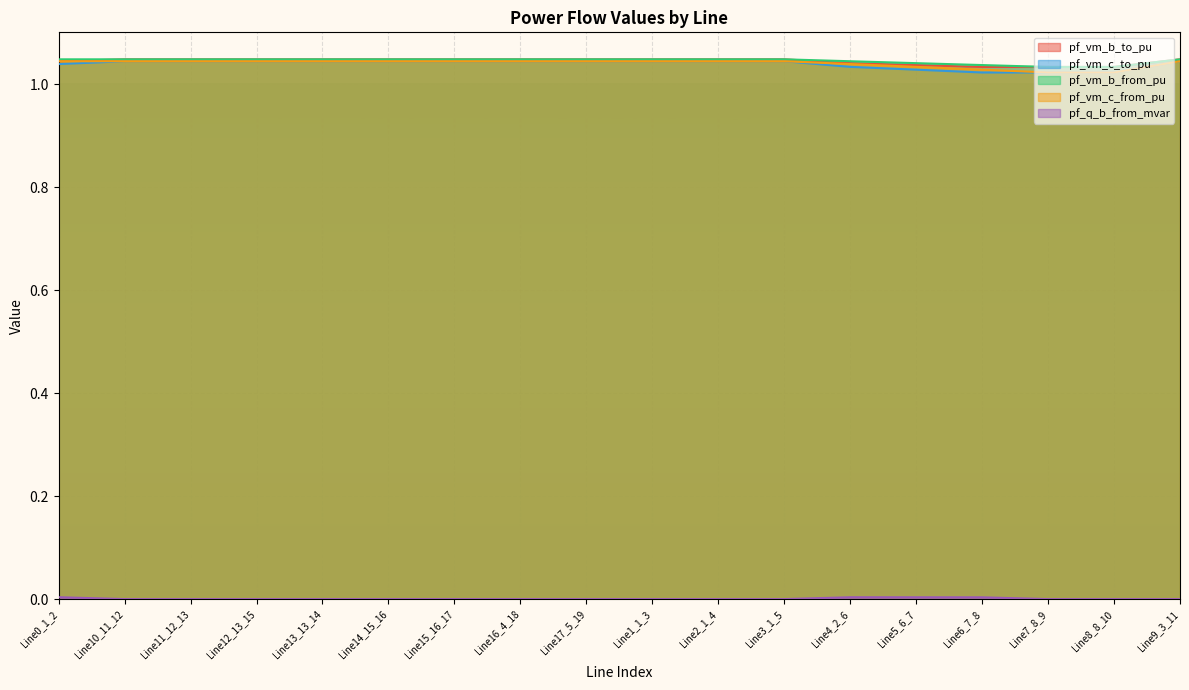

Reading left to right, transcribe all the data shown in this chart.

pf_q_b_from_mvar: 0.0	0.0	0.0	0.0	0.0	0.0	0.0	0.0	0.0	0.0	0.0	0.0	0.0	0.0	0.0	0.0	0.0	0.0
pf_vm_b_to_pu: 1.0	1.0	1.0	1.0	1.0	1.0	1.0	1.0	1.0	1.0	1.0	1.0	1.0	1.0	1.0	1.0	1.0	1.0
pf_vm_c_to_pu: 1.0	1.0	1.0	1.0	1.0	1.0	1.0	1.0	1.0	1.0	1.0	1.0	1.0	1.0	1.0	1.0	1.0	1.0
pf_vm_b_from_pu: 1.0	1.0	1.0	1.0	1.0	1.0	1.0	1.0	1.0	1.0	1.0	1.0	1.0	1.0	1.0	1.0	1.0	1.0
pf_vm_c_from_pu: 1.0	1.0	1.0	1.0	1.0	1.0	1.0	1.0	1.0	1.0	1.0	1.0	1.0	1.0	1.0	1.0	1.0	1.0